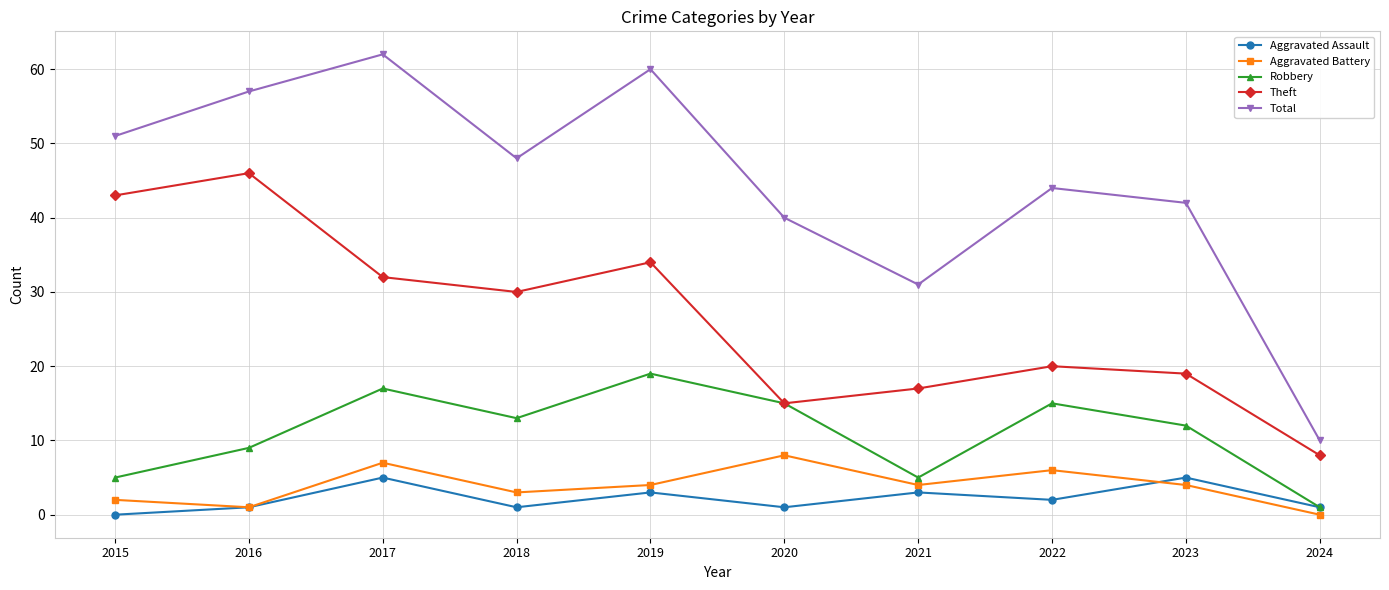

What are all the series names shown in the legend?

Aggravated Assault, Aggravated Battery, Robbery, Theft, Total